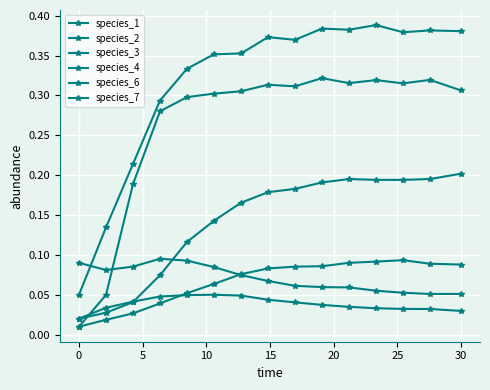

How many data points does each series have?

15